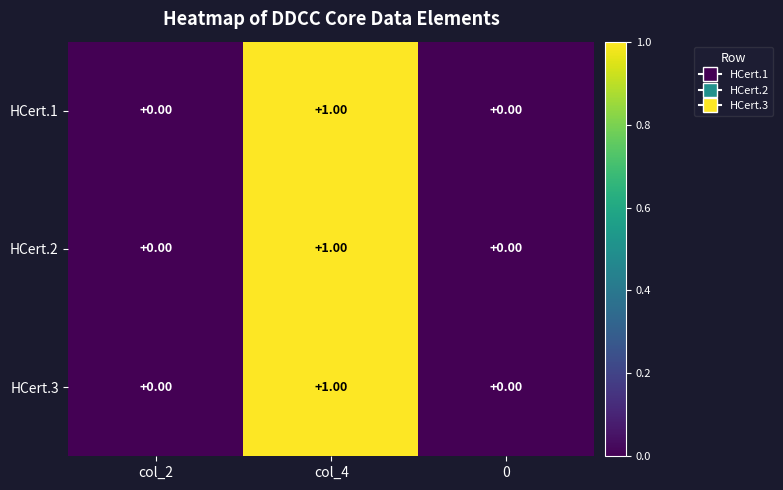

At which category is the sum across all series the highest?

col_4